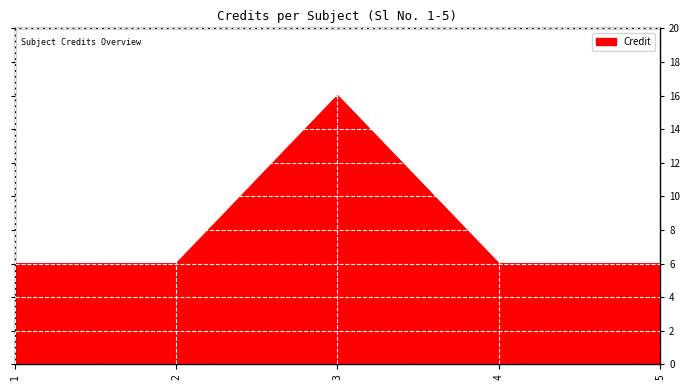

What is the average value?

8